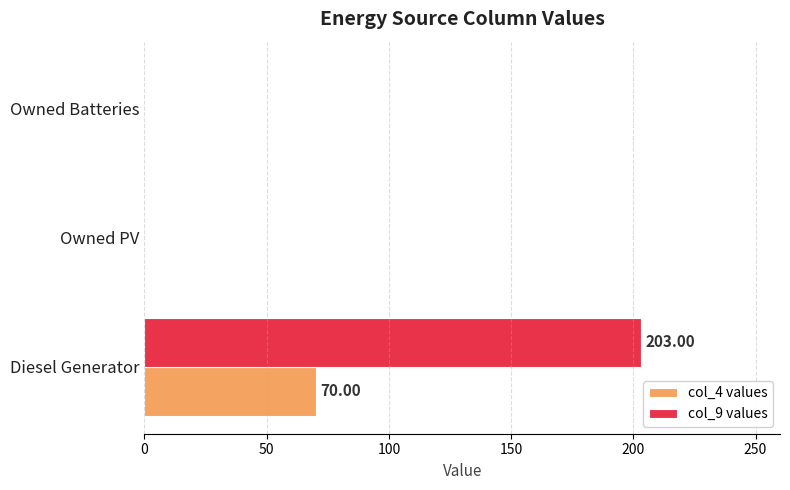

Count the col_9 values values in the range 0 to 203.

3